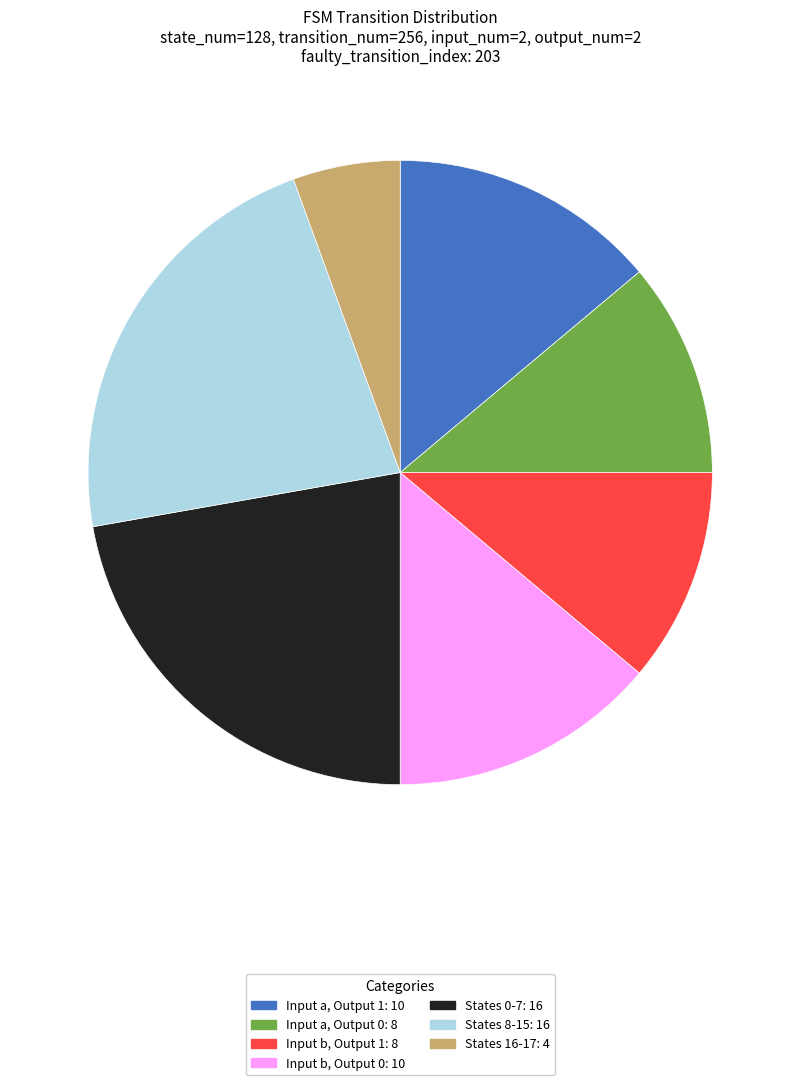

Is there a majority slice in this chart?

No